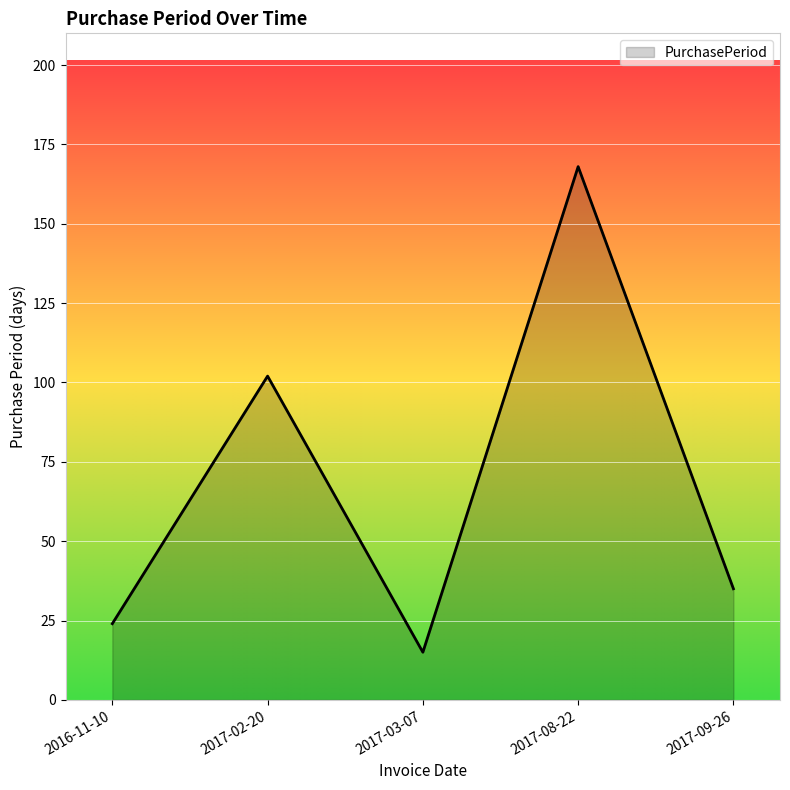

Reading left to right, what are all the values shown in this chart?

2016-11-10=24	2017-02-20=102	2017-03-07=15	2017-08-22=168	2017-09-26=35